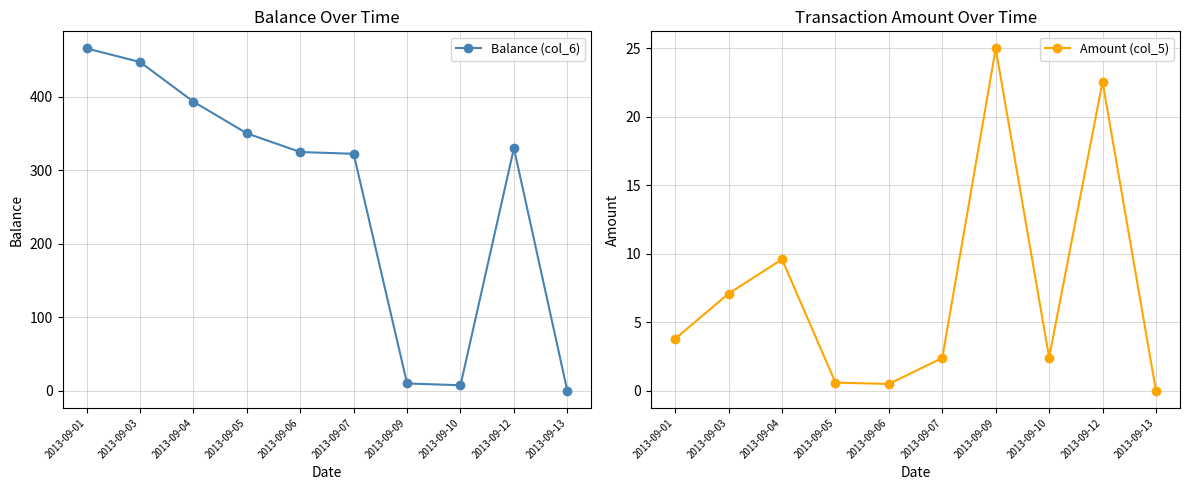

True or false: Balance (col_6) has more than 0 points higher than both neighbors.

True